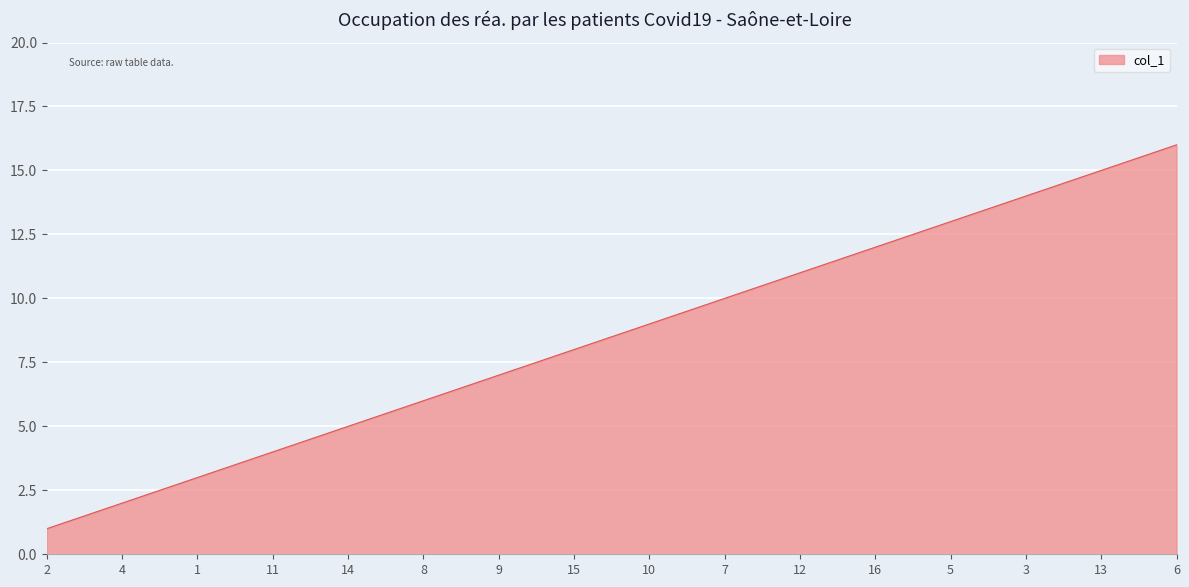

How many distinct data groups are displayed?

1